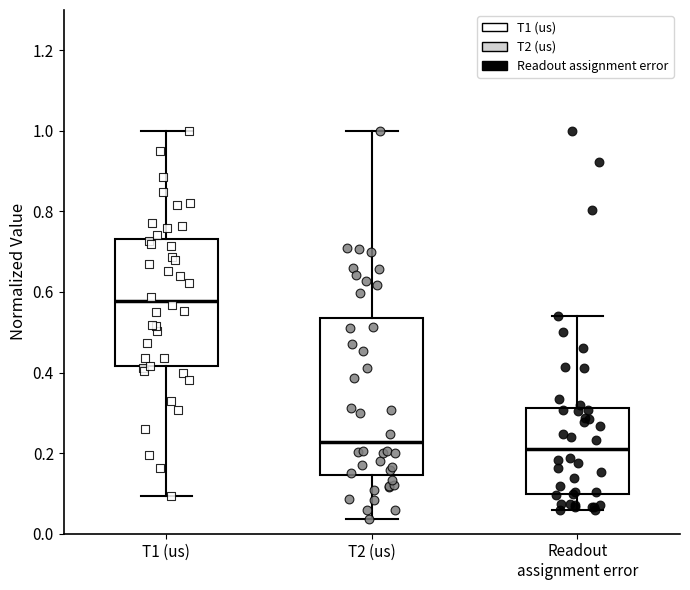

Reading left to right, transcribe this box plot: for each box, give where its median line is, the range the box spans, and where its two whiskers end, as read against the y-axis. The values are not printed on the chart, so give them approximately, as read against the axis.

T1 (us): median 0.58, box 0.42 to 0.74, whiskers 0.10 to 1.00
T2 (us): median 0.22, box 0.14 to 0.54, whiskers 0.04 to 1.00
Readout assignment error: median 0.22, box 0.10 to 0.32, whiskers 0.06 to 0.54